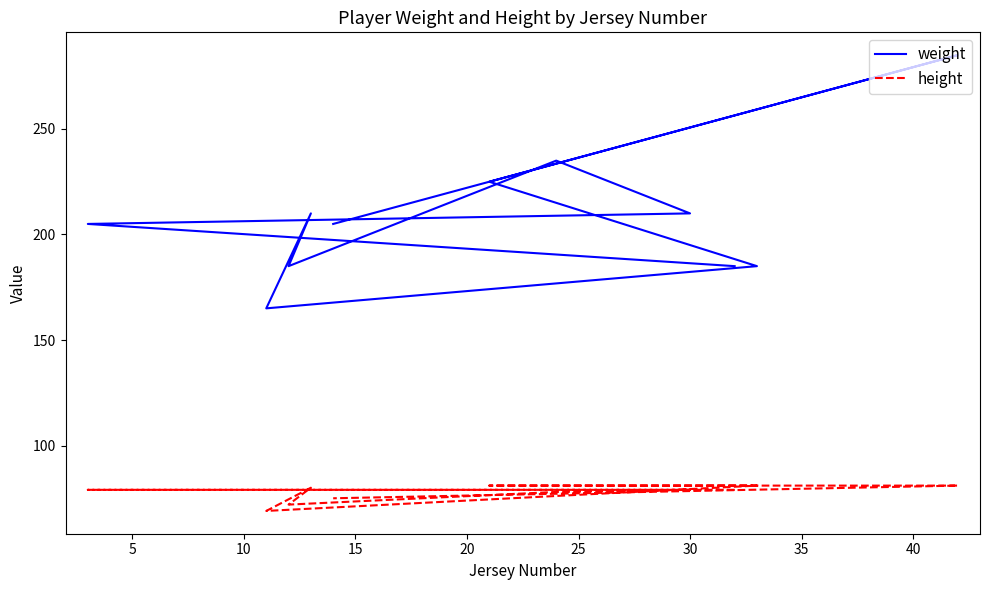

The value of weight at 30 is 261. True or false?

False